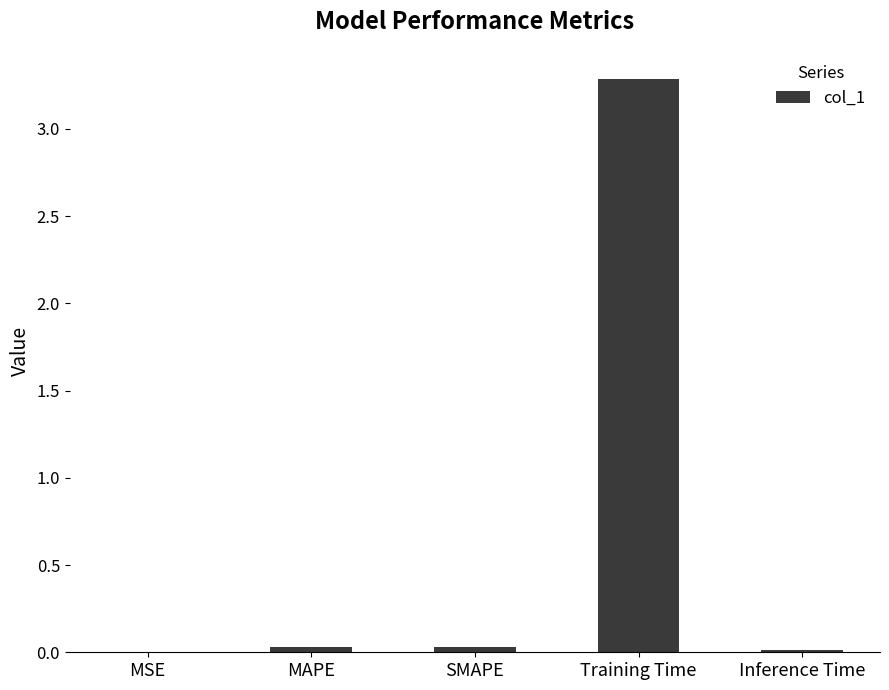

Are the bars horizontal?

No